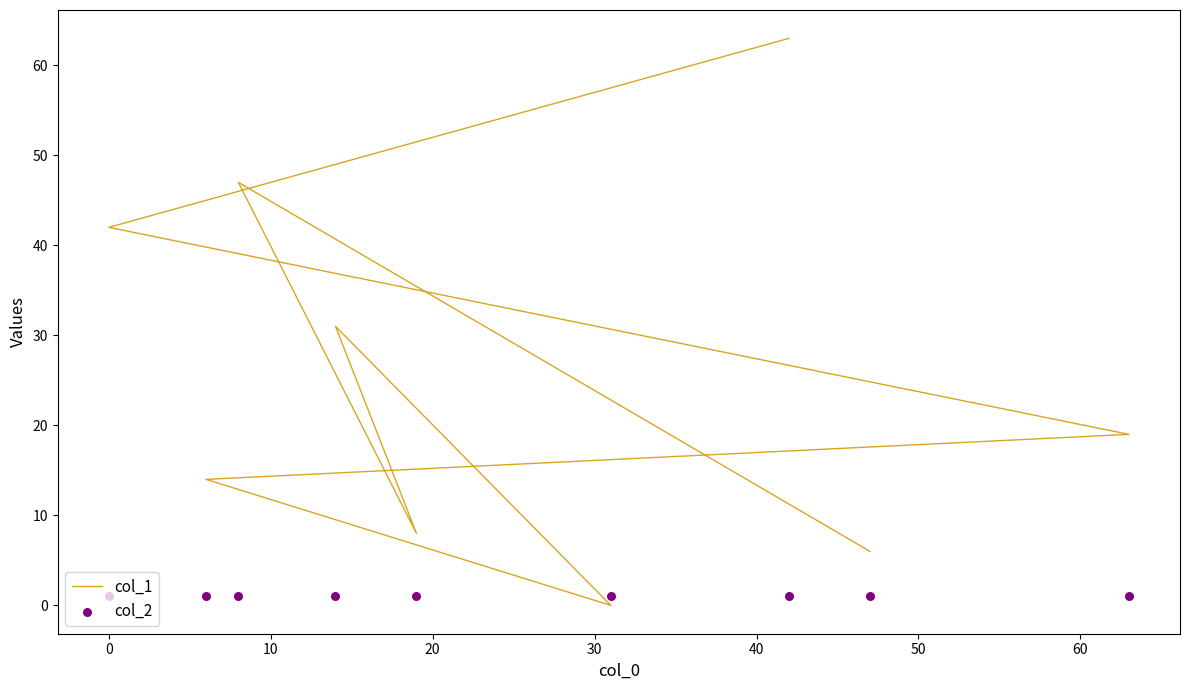

Which series contains the lowest Y value?

col_1